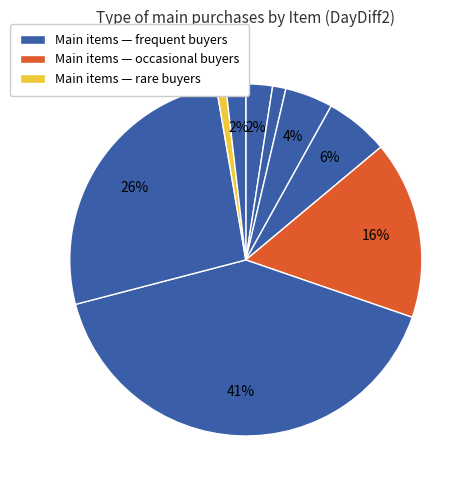

How many segments does this pie chart have?

9